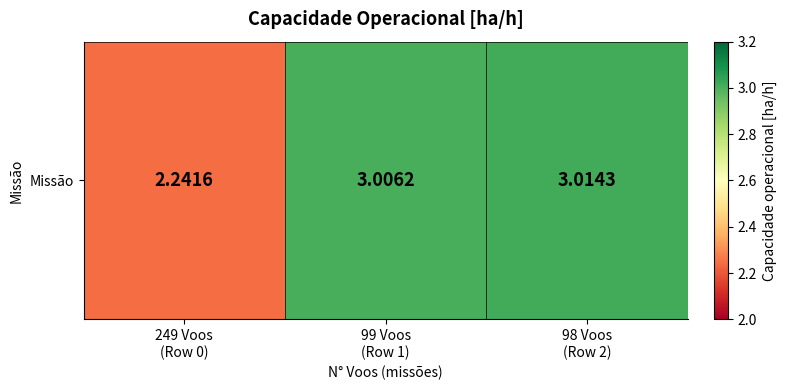

What is the maximum value shown in the chart?

3.0